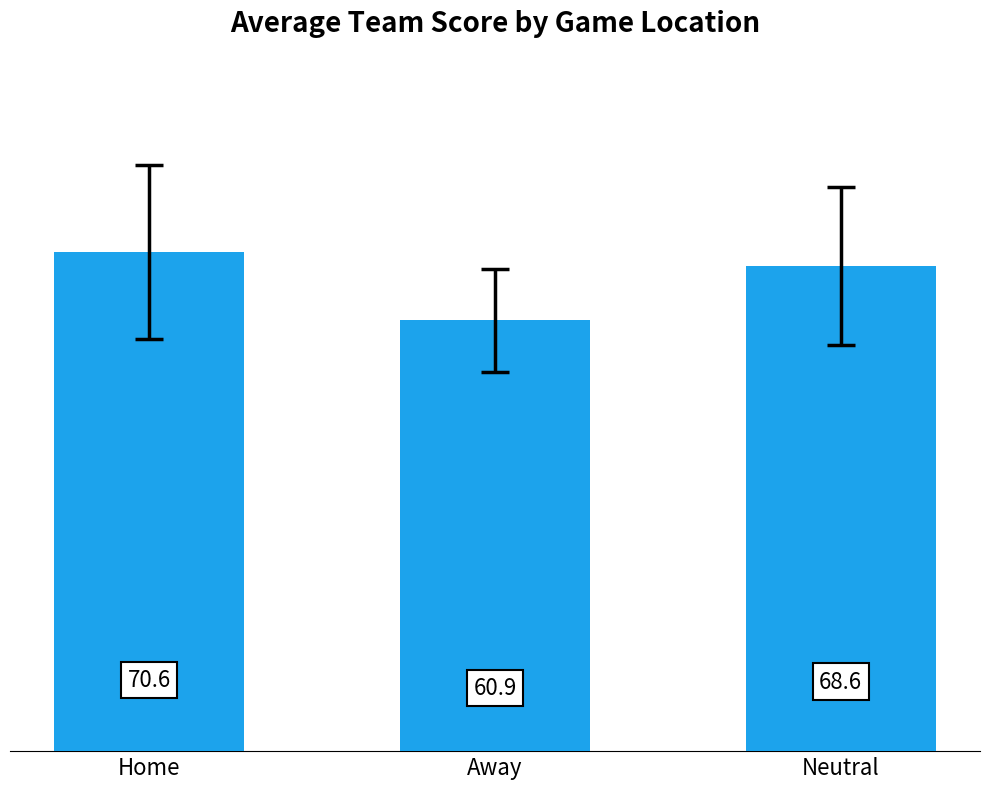

What is the ratio of the value at Away to the value at Home?

0.9